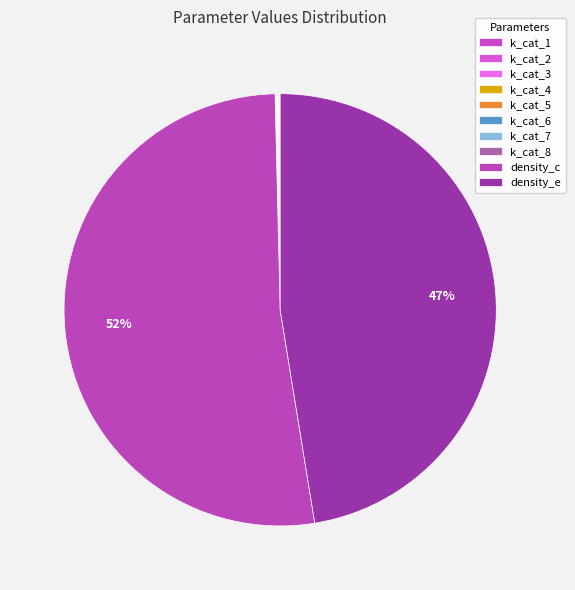

How many segments does this pie chart have?

10